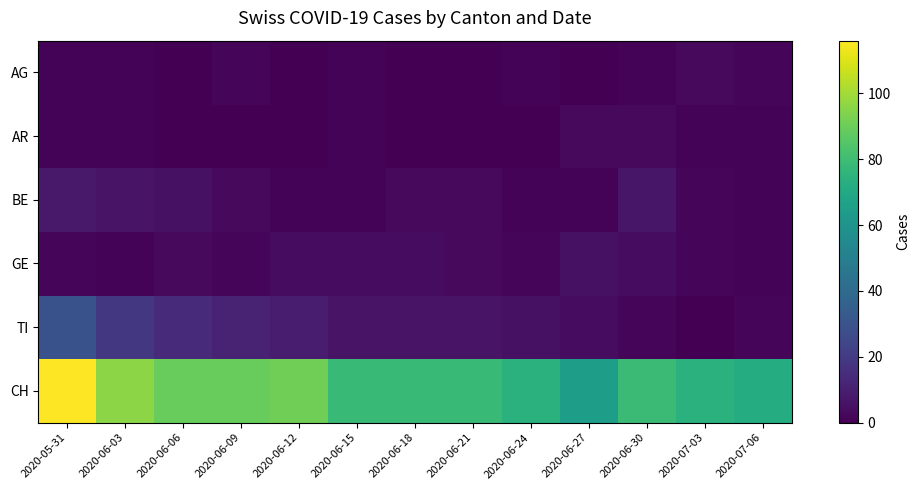

Reading left to right, extract all data points from this chart.

AG: 2020-05-31=1	2020-06-03=1	2020-06-06=0	2020-06-09=2	2020-06-12=0	2020-06-15=1	2020-06-18=0	2020-06-21=0	2020-06-24=1	2020-06-27=0	2020-06-30=1	2020-07-03=3	2020-07-06=2
AR: 2020-05-31=1	2020-06-03=1	2020-06-06=0	2020-06-09=0	2020-06-12=0	2020-06-15=1	2020-06-18=0	2020-06-21=0	2020-06-24=0	2020-06-27=3	2020-06-30=3	2020-07-03=1	2020-07-06=1
BE: 2020-05-31=8	2020-06-03=6	2020-06-06=5	2020-06-09=3	2020-06-12=1	2020-06-15=1	2020-06-18=3	2020-06-21=3	2020-06-24=1	2020-06-27=1	2020-06-30=7	2020-07-03=2	2020-07-06=1
GE: 2020-05-31=2	2020-06-03=1	2020-06-06=3	2020-06-09=2	2020-06-12=4	2020-06-15=4	2020-06-18=4	2020-06-21=3	2020-06-24=2	2020-06-27=5	2020-06-30=4	2020-07-03=2	2020-07-06=1
TI: 2020-05-31=29	2020-06-03=19	2020-06-06=14	2020-06-09=11	2020-06-12=9	2020-06-15=6	2020-06-18=6	2020-06-21=6	2020-06-24=5	2020-06-27=4	2020-06-30=2	2020-07-03=0	2020-07-06=2
CH: 2020-05-31=116	2020-06-03=96	2020-06-06=89	2020-06-09=89	2020-06-12=91	2020-06-15=78	2020-06-18=78	2020-06-21=78	2020-06-24=74	2020-06-27=65	2020-06-30=79	2020-07-03=74	2020-07-06=72